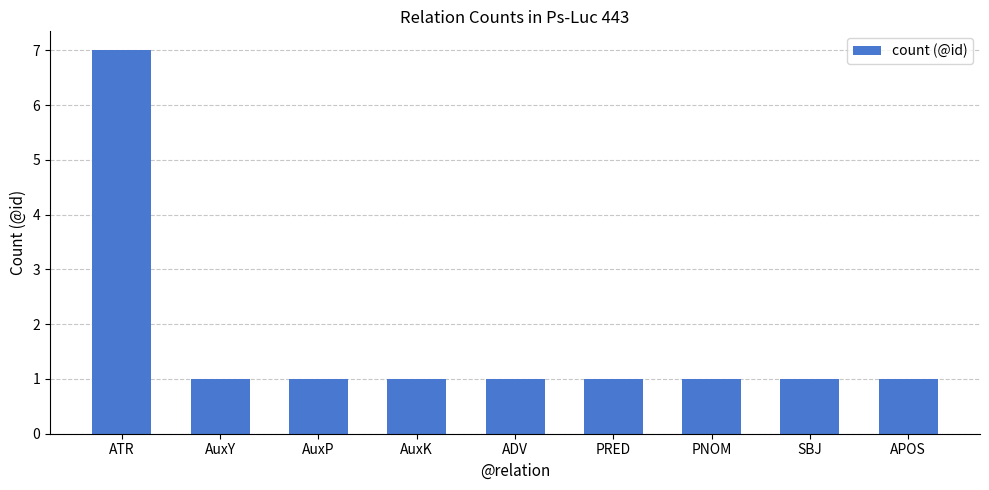

Reading left to right, extract all data points from this chart.

7	1	1	1	1	1	1	1	1